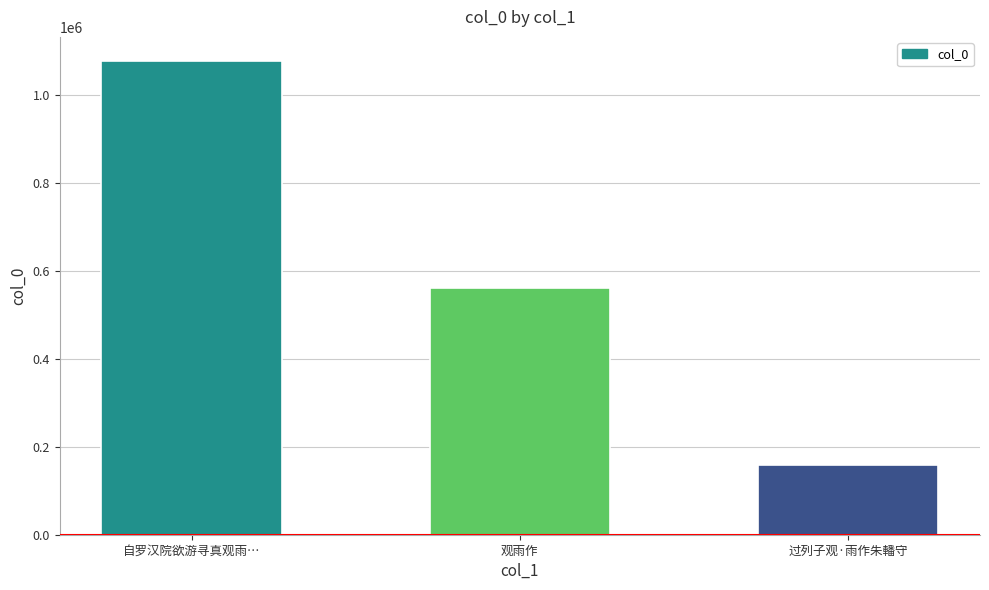

What is the minimum value shown in the chart?

159383